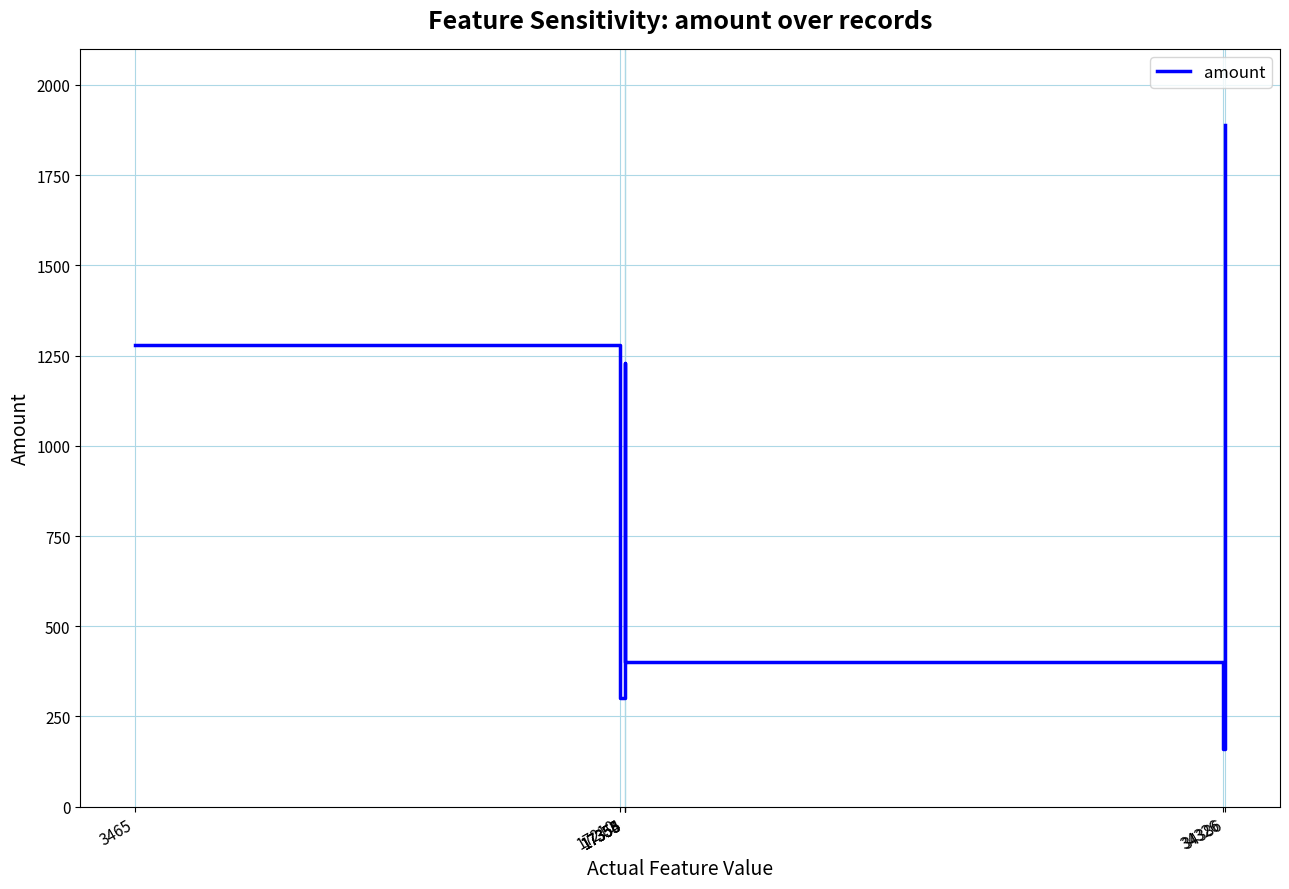

True or false: the data has more than 0 interior local peaks.

True